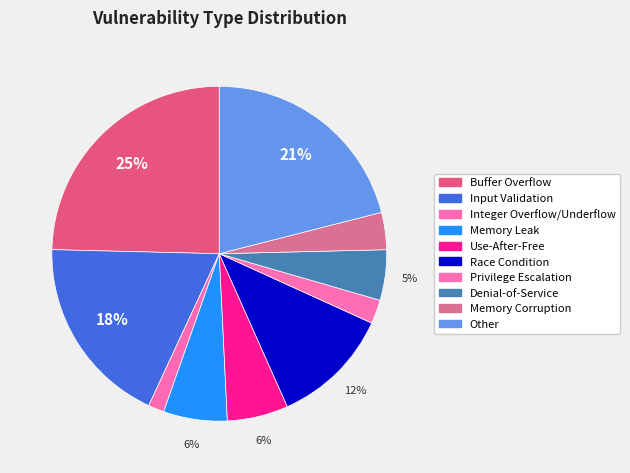

Is Use-After-Free the majority of the pie?

No